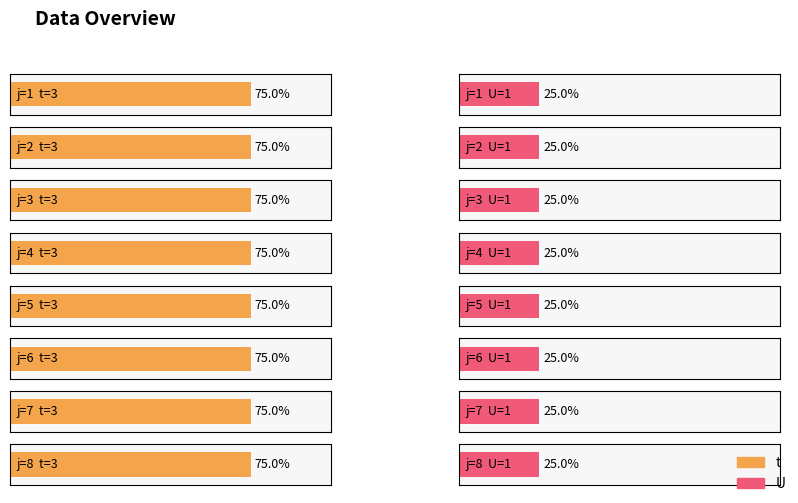

Where is t nearest to the value 3?

1